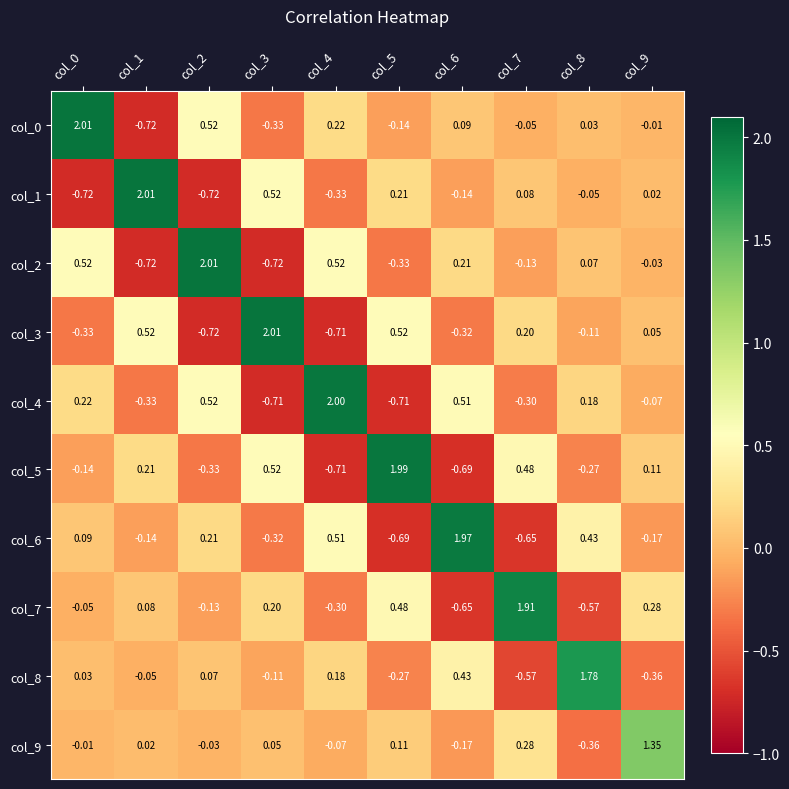

Is the value of col_0 at col_8 greater than the value of col_6 at col_3?

Yes